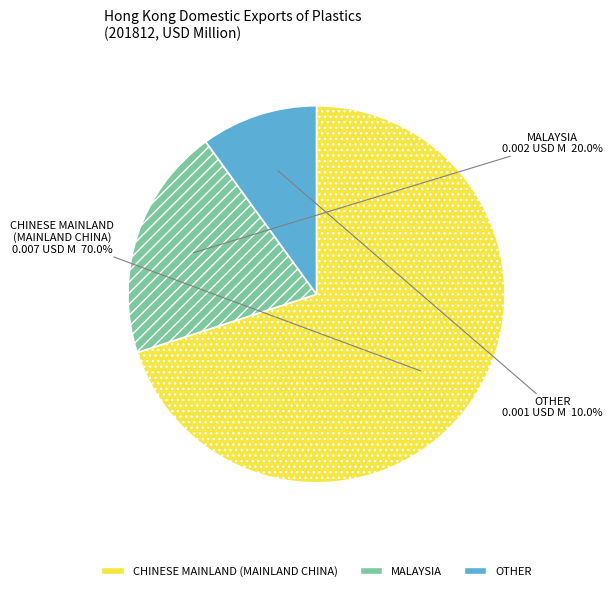

Between OTHER and CHINESE MAINLAND (MAINLAND CHINA), which is larger?

CHINESE MAINLAND (MAINLAND CHINA)